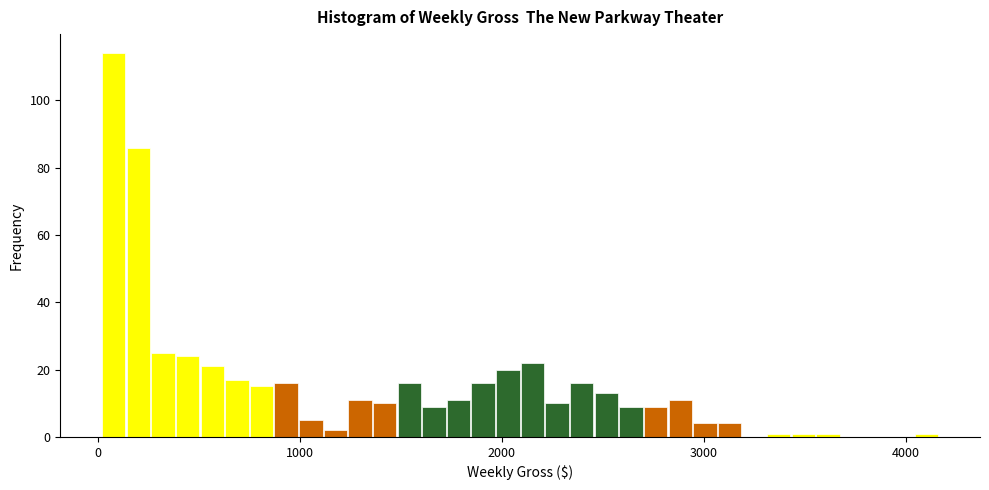

Around what value on the x-axis is the tallest bar? Give the approximate position of its centre, as read against the axis.

100